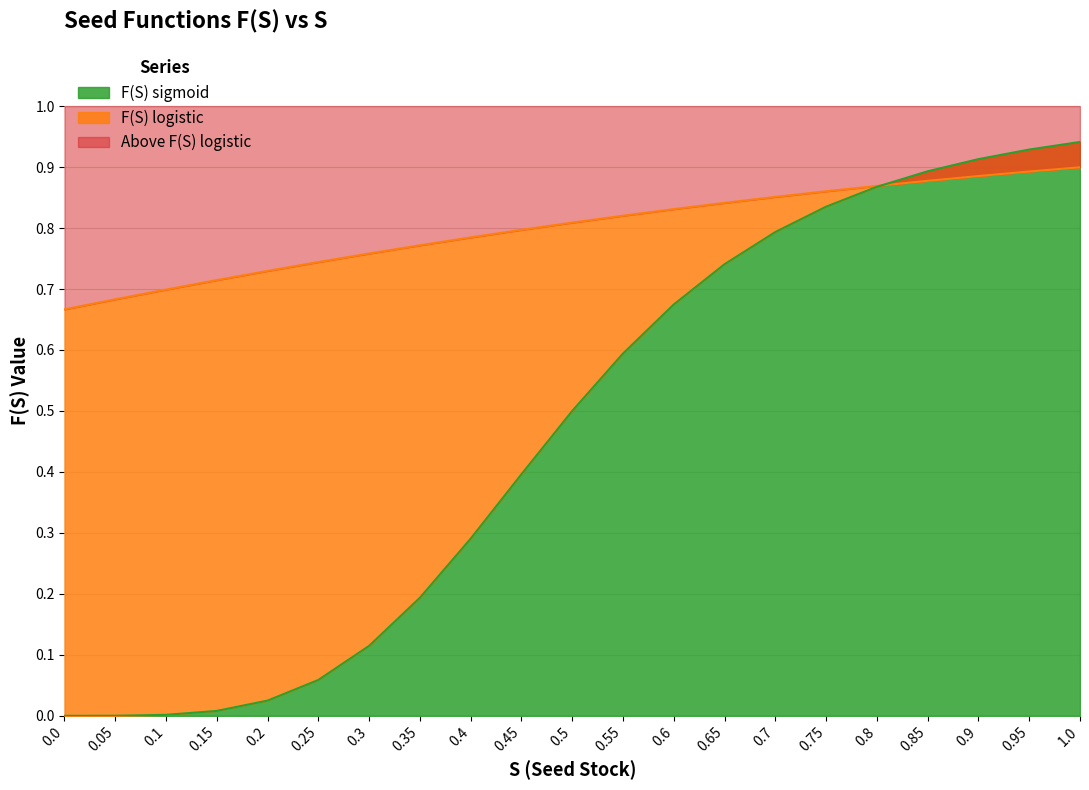

List the labels in order of F(S) sigmoid value, smallest first.

0.0, 0.05, 0.1, 0.15, 0.2, 0.25, 0.3, 0.35, 0.4, 0.45, 0.5, 0.55, 0.6, 0.65, 0.7, 0.75, 0.8, 0.85, 0.9, 0.95, 1.0